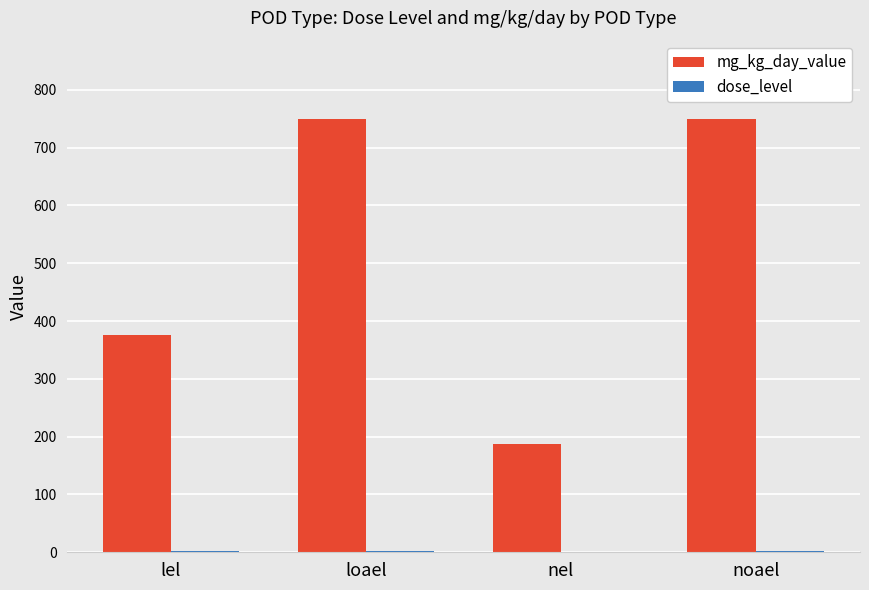

True or false: mg_kg_day_value has a value of 750 at noael.

True